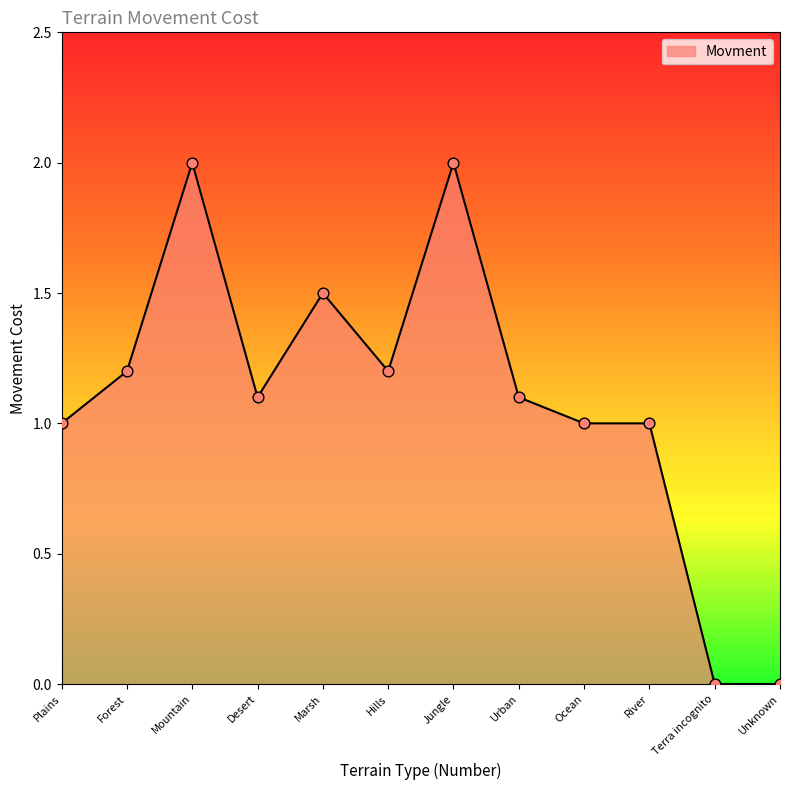

Between Urban and Terra incognito, which is larger?

Urban